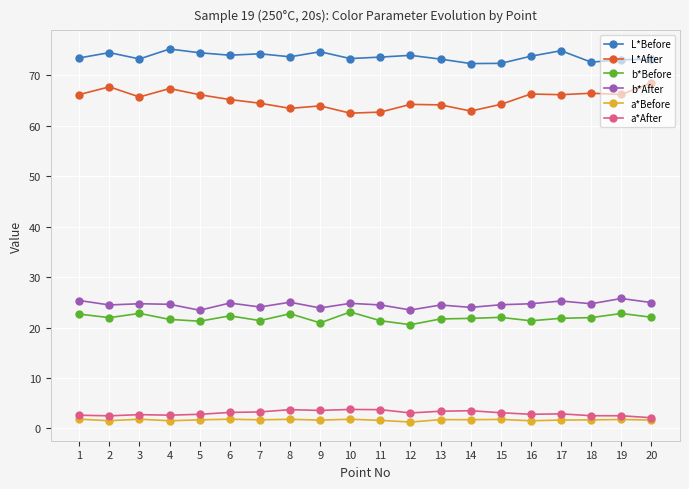

What is the difference between the maximum and minimum values in the L*After series?

6.0